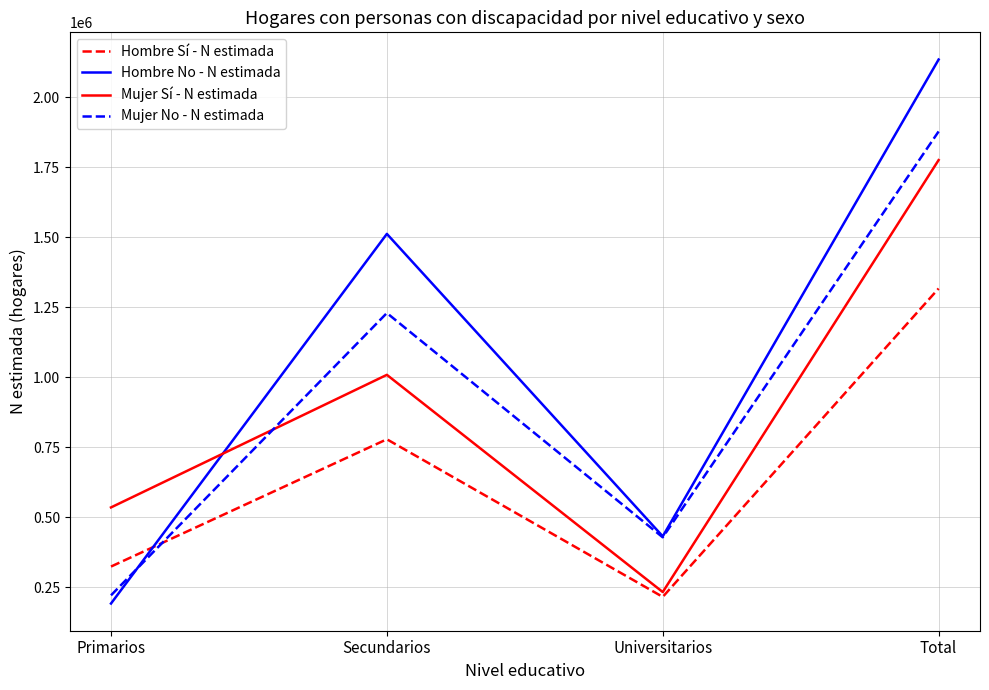

What is the sum of the Mujer No - N estimada values at Universitarios and Primarios?

648718